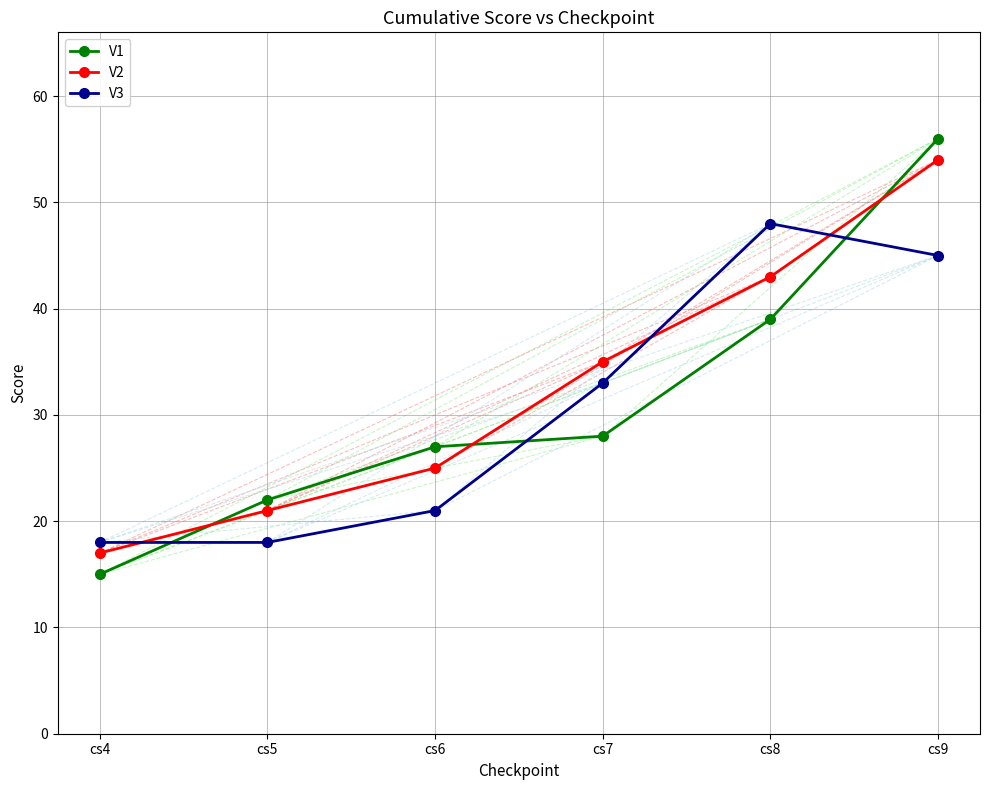

Between which two adjacent categories do V3 and V2 first intersect?

cs4 and cs5